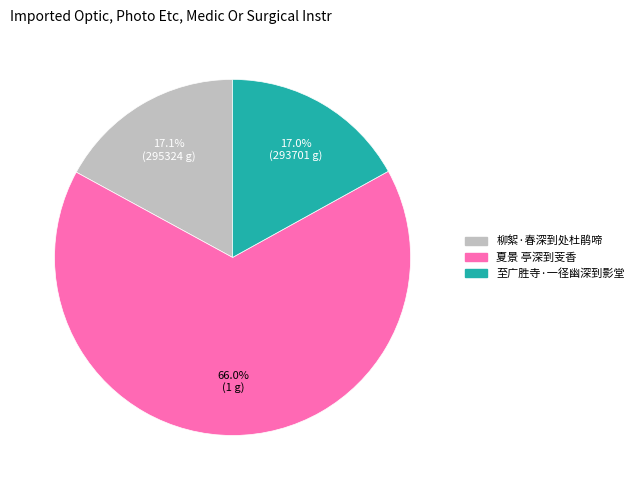

What percentage do 夏景 亭深到芰香 and 至广胜寺·一径幽深到影堂 together represent?

82.9%